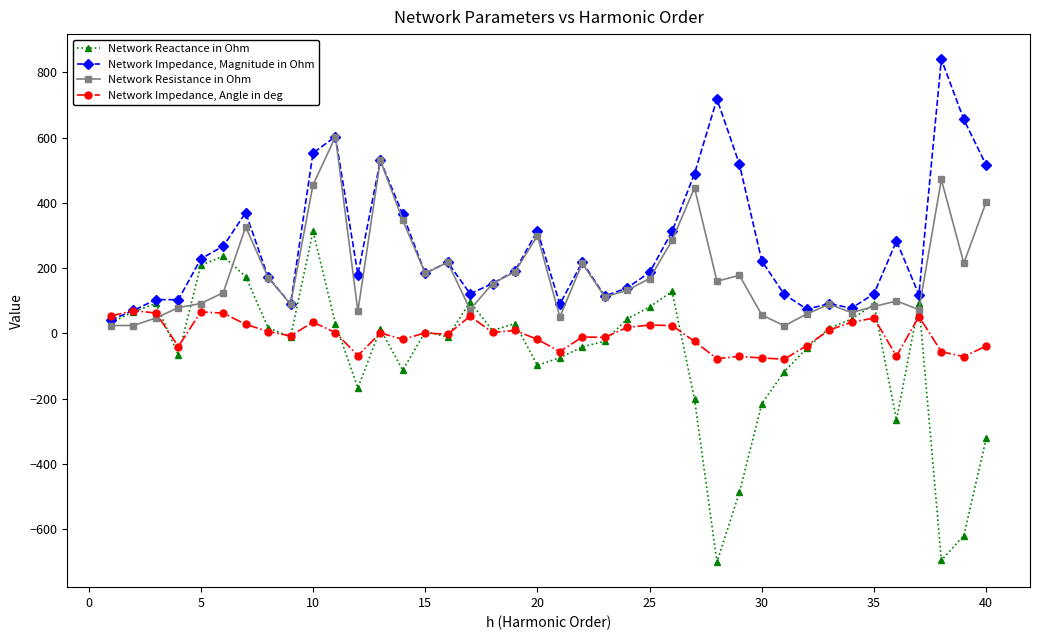

Which series has the widest spread of values?

Network Reactance in Ohm